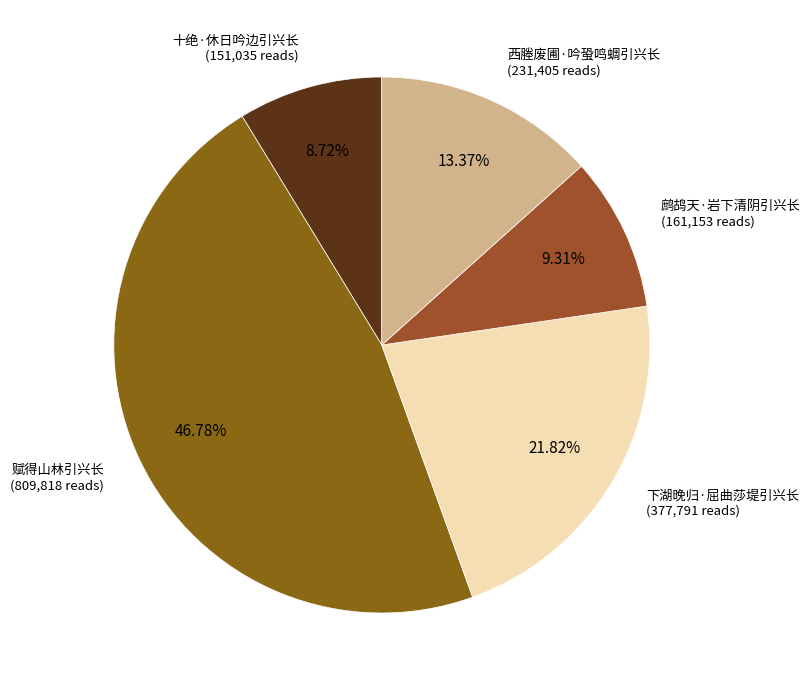

Rank the categories by value from highest to lowest.

赋得山林引兴长, 下湖晚归·屈曲莎堤引兴长, 西塍废圃·吟蛩鸣蜩引兴长, 鹧鸪天·岩下清阴引兴长, 十绝·休日吟边引兴长